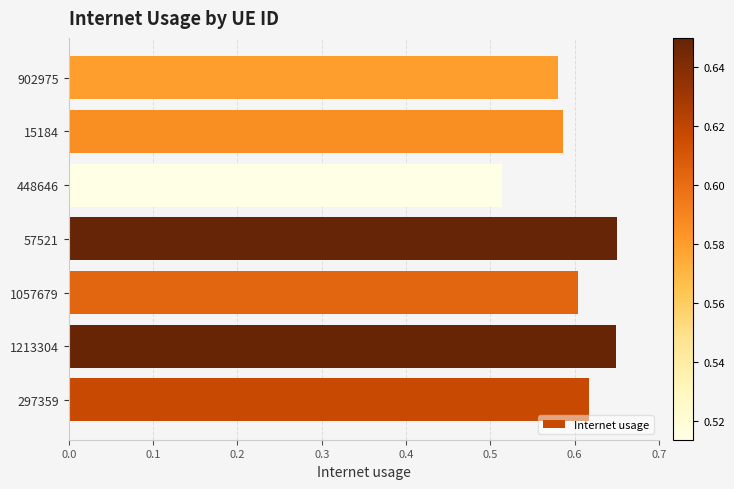

What is the sum of all values?

4.2